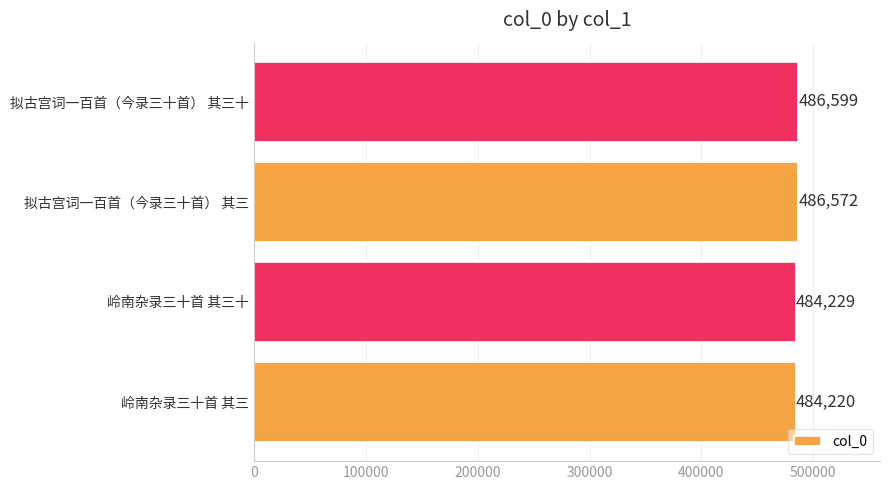

Does the chart contain any negative values?

No